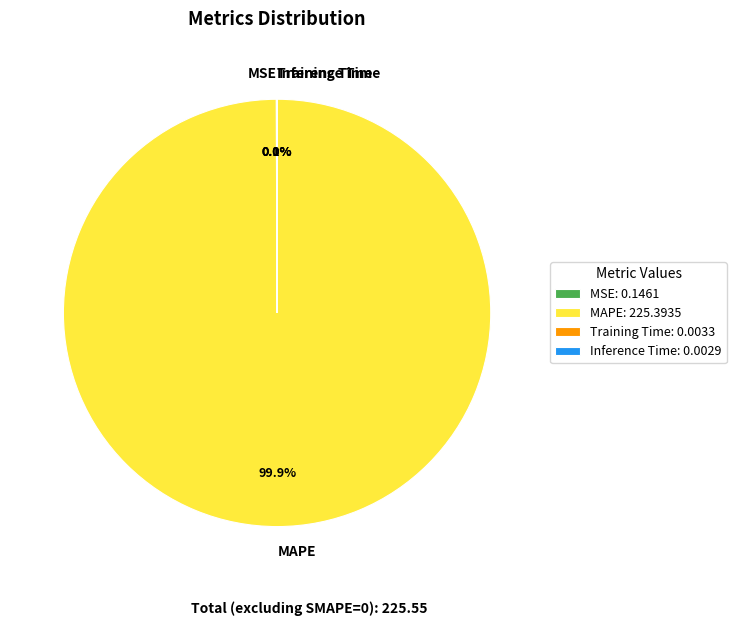

Does MAPE represent more than half of the total?

Yes